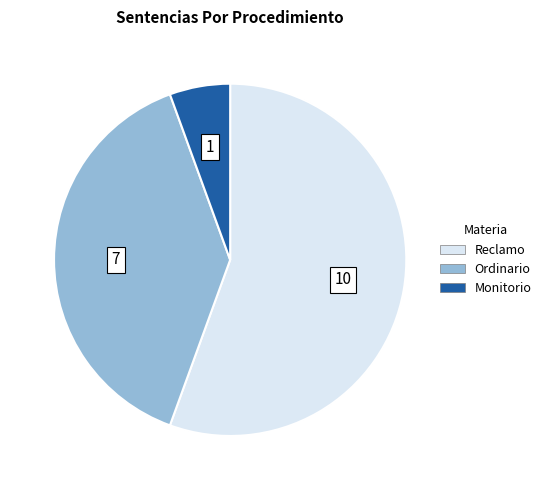

Between Ordinario and Reclamo, which is larger?

Reclamo